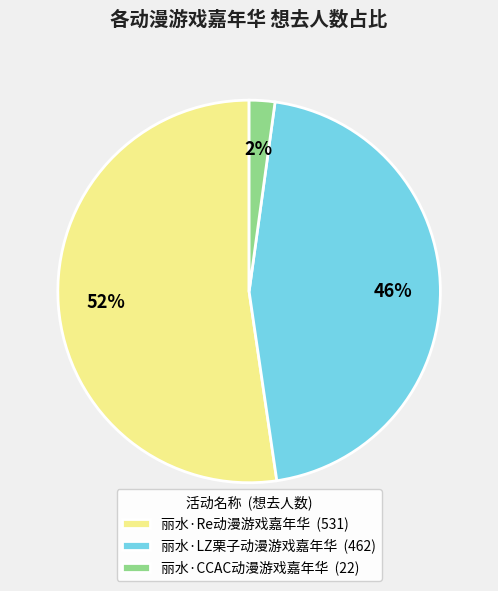

Which has a higher value, 丽水·CCAC动漫游戏嘉年华 or 丽水·LZ栗子动漫游戏嘉年华?

丽水·LZ栗子动漫游戏嘉年华